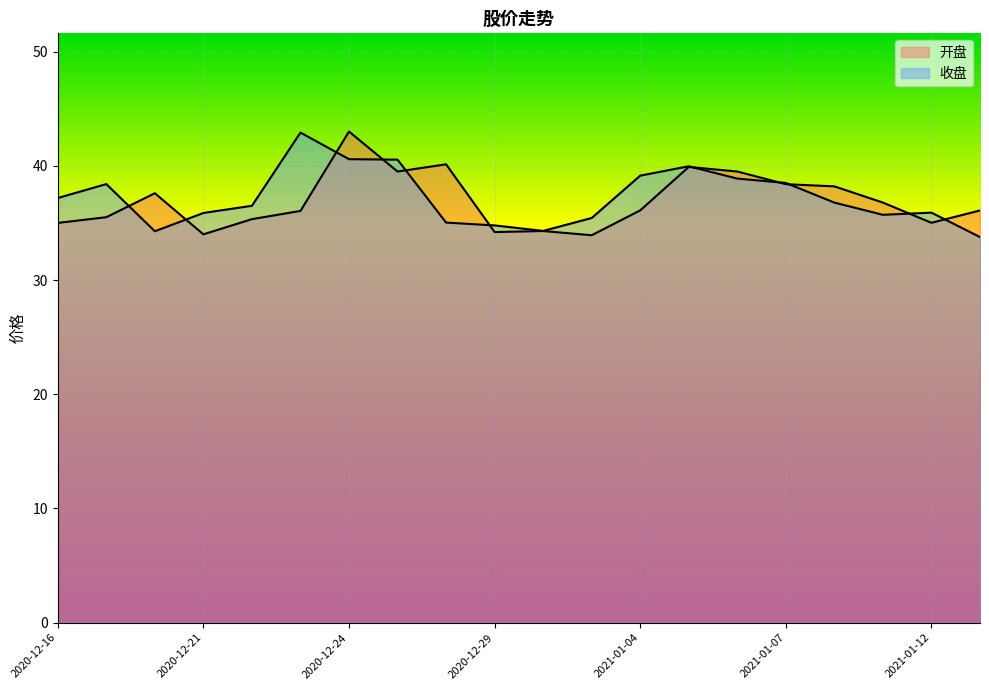

What is the difference between the highest and lowest values at 2020-12-21?

1.9